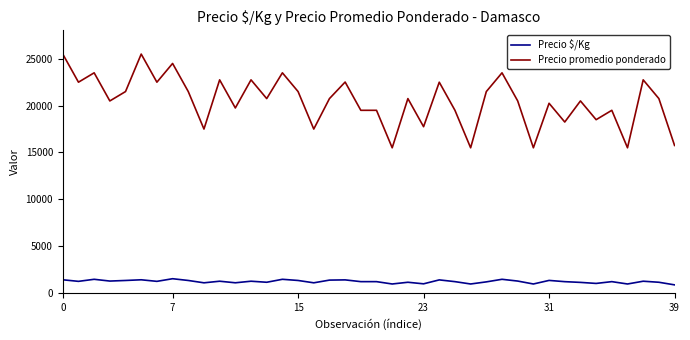

Rank the series by their average value, from lowest to highest.

Precio $/Kg, Precio promedio ponderado